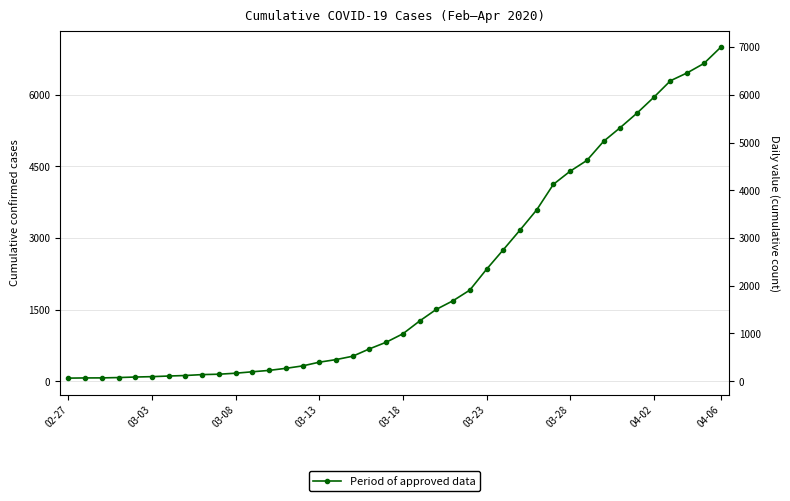

Does the chart have visible grid lines?

Yes